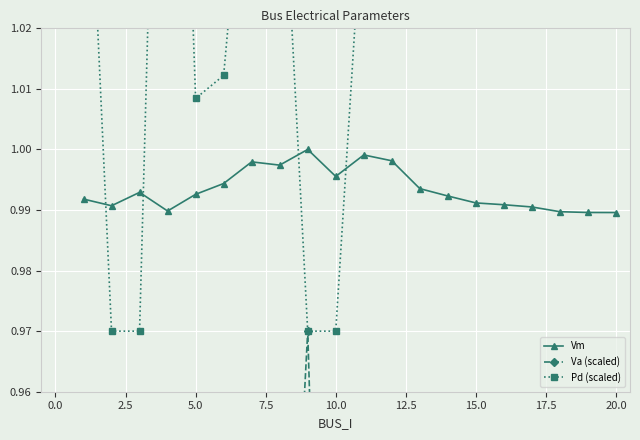

The value of Vm at 15.0 is 1.6. True or false?

False